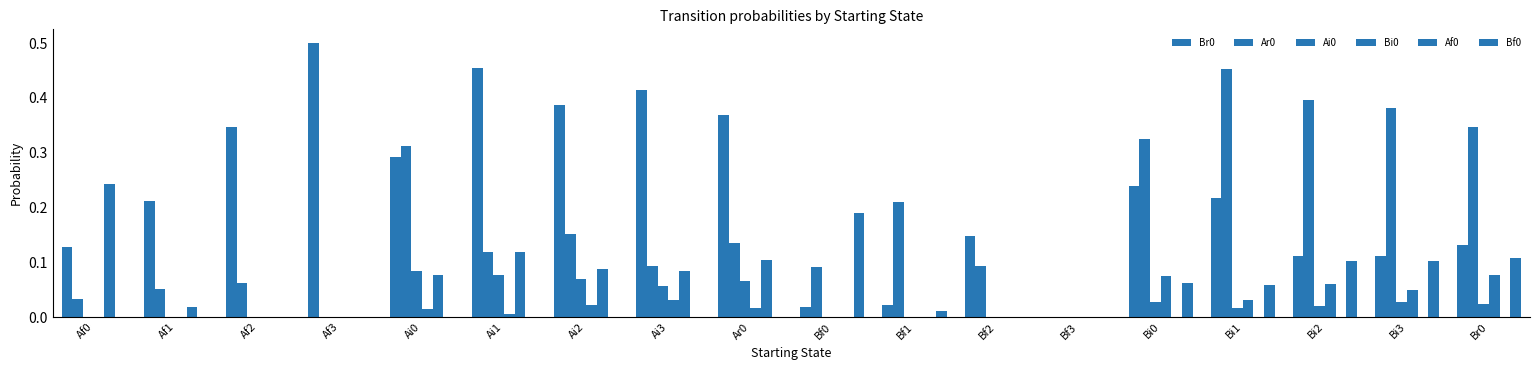

How many positive values does the Br0 series have?

17